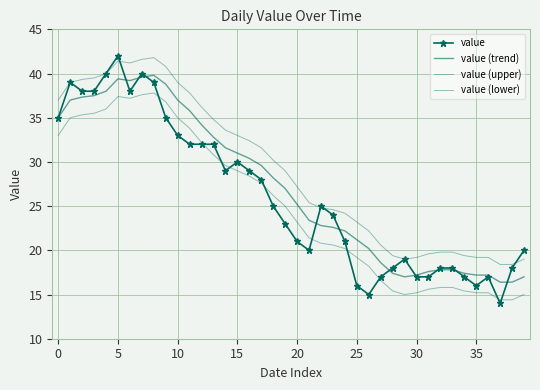

What is the minimum value shown in the chart?

14.0